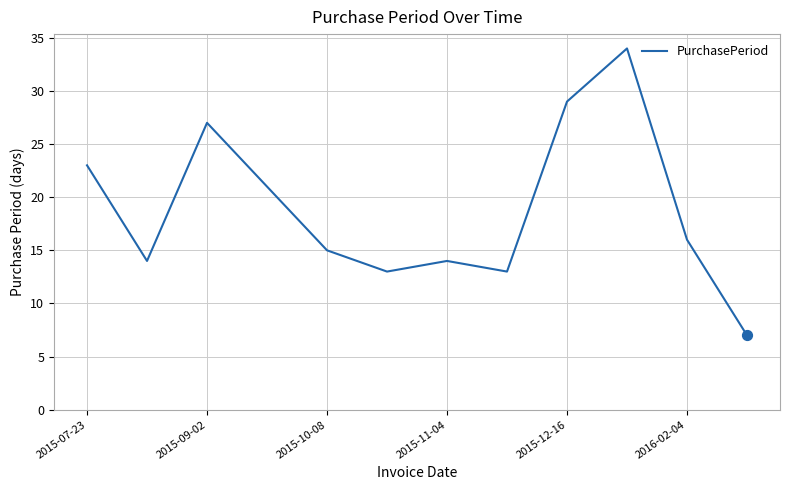

What is the maximum value shown in the chart?

34